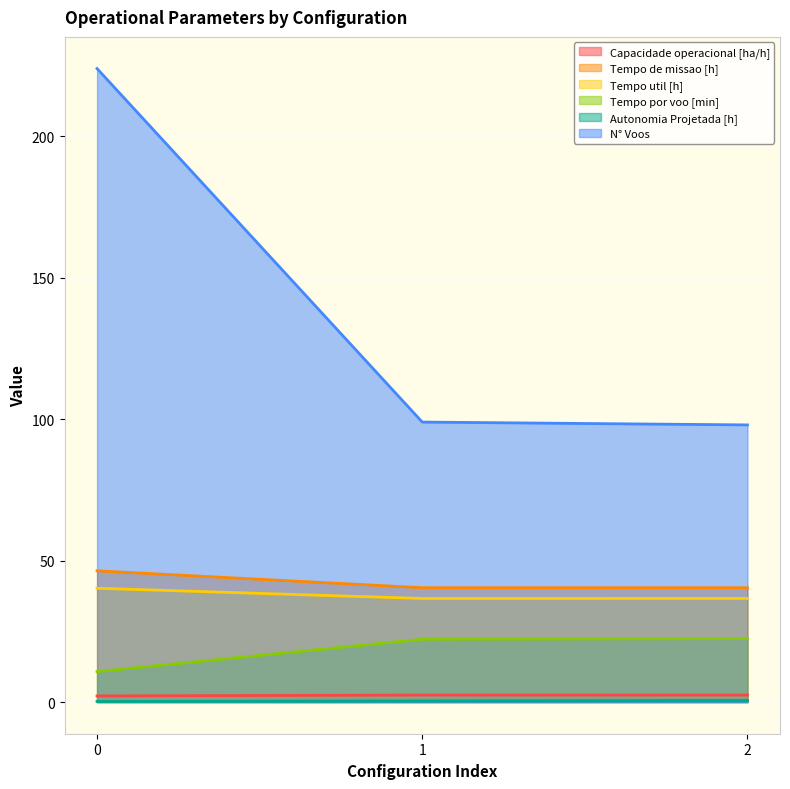

What is the spread (max minus min) of values at 0?

223.8